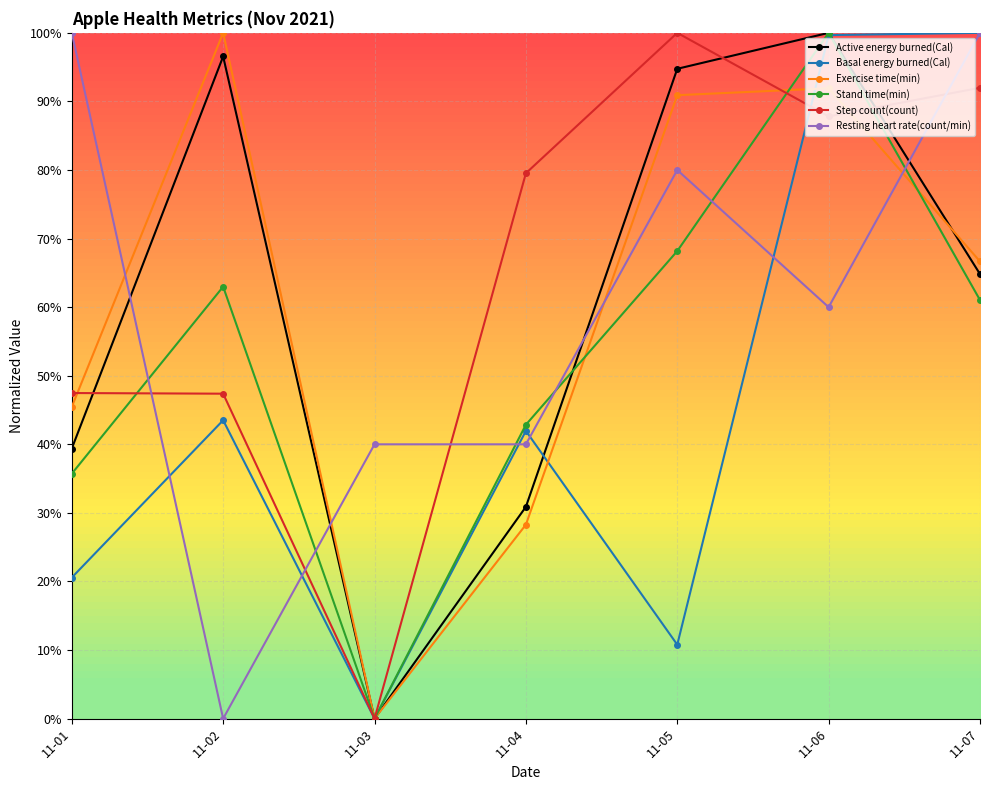

Which series has the largest total across all categories?

Step count(count)